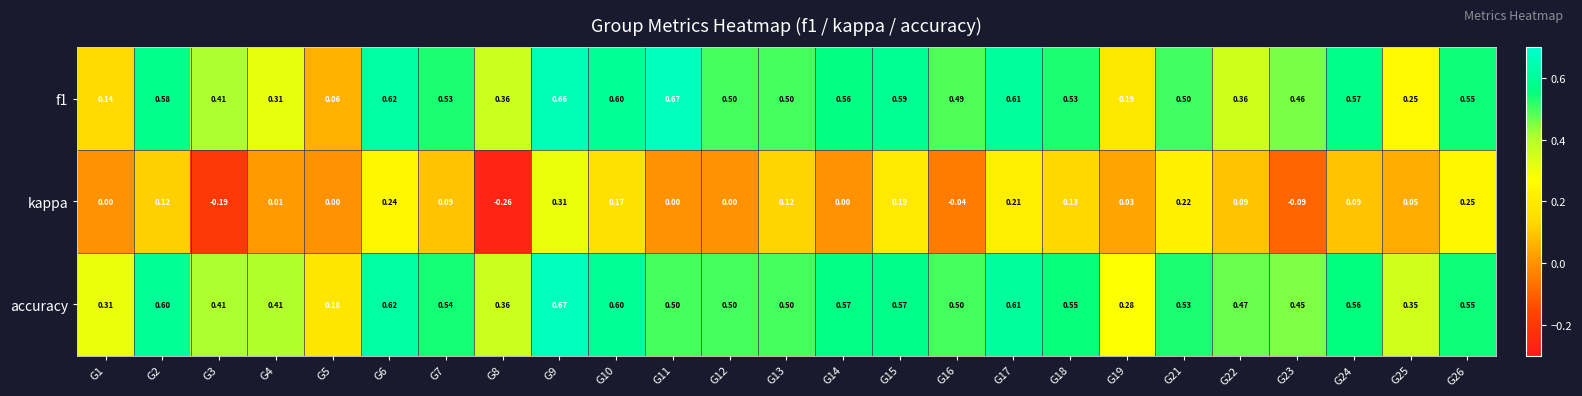

Which series changed the most between G7 and G12?

kappa